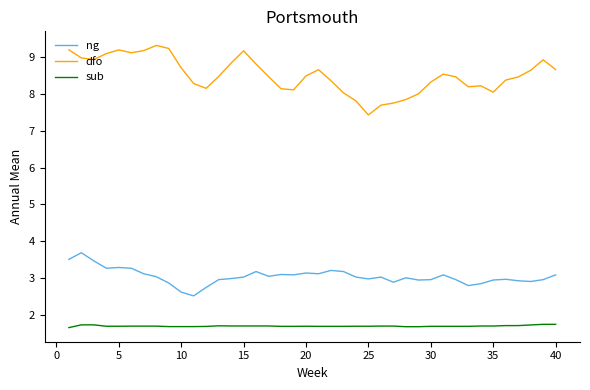

What is the difference between the maximum and minimum values in the dfo series?

1.9